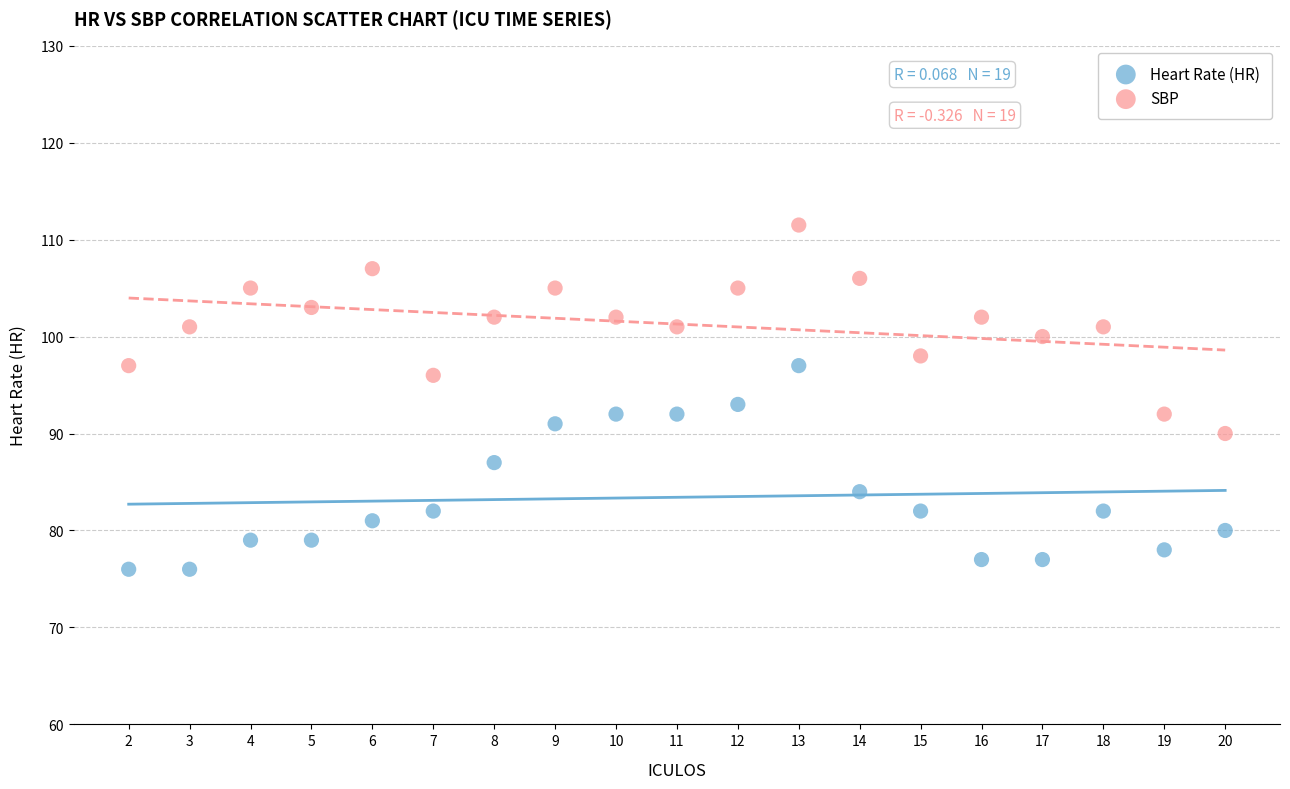

In the Heart Rate (HR) series, what Y value is closest to 86?

87.0